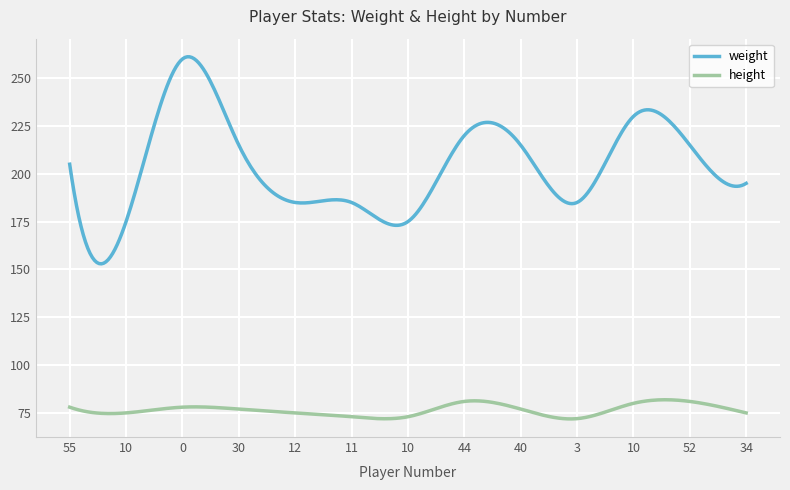

Rank the series by their maximum value, from highest to lowest.

weight, height